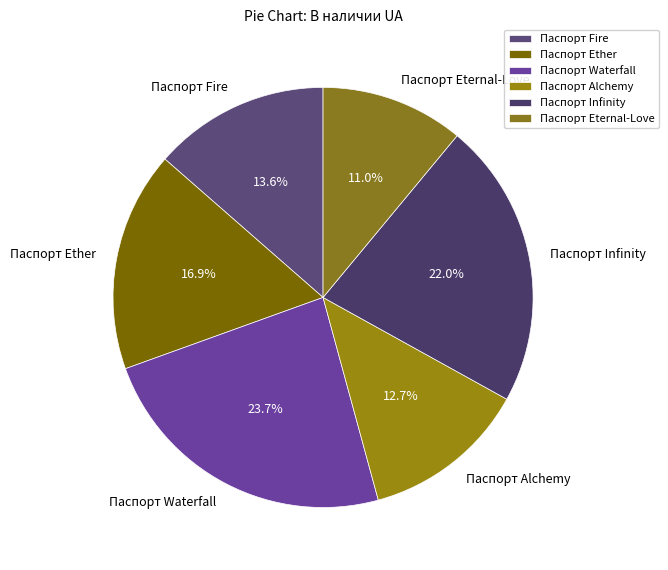

How much of the chart is everything except Паспорт Waterfall?

76.3%